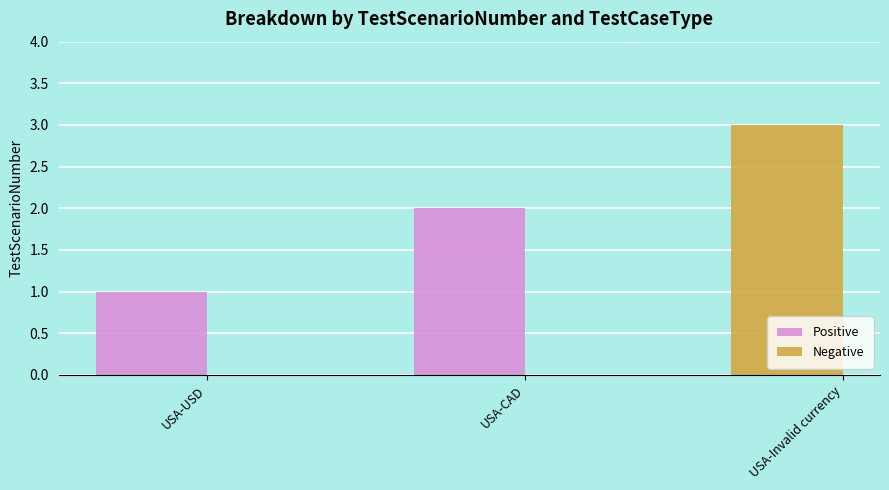

What is the value of the 1st bar from the left?

1